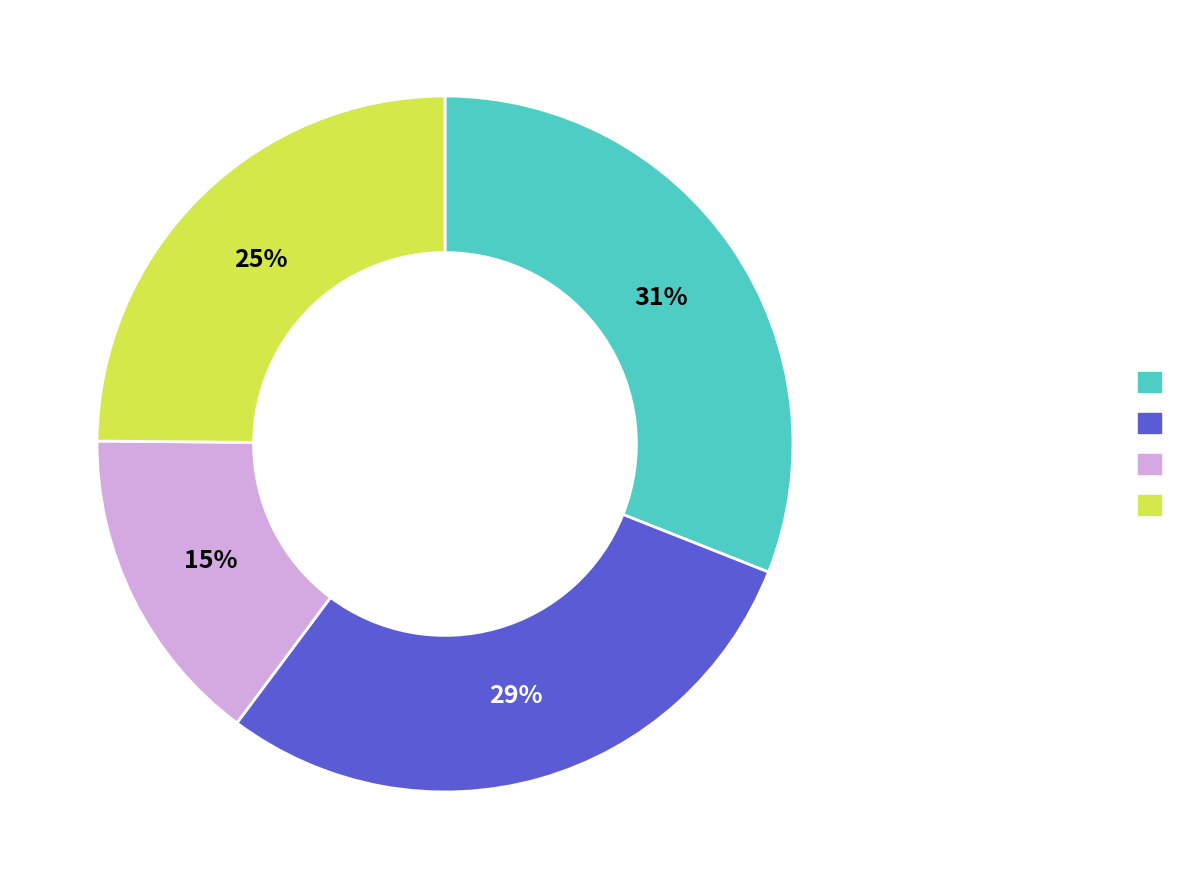

Is there a majority slice in this chart?

No